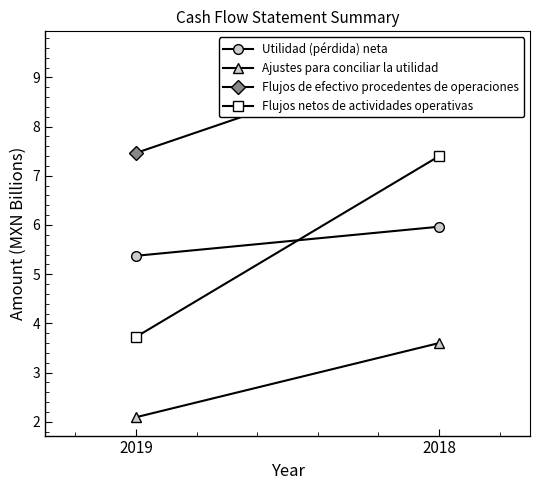

Is this an area chart (filled region under the line)?

No